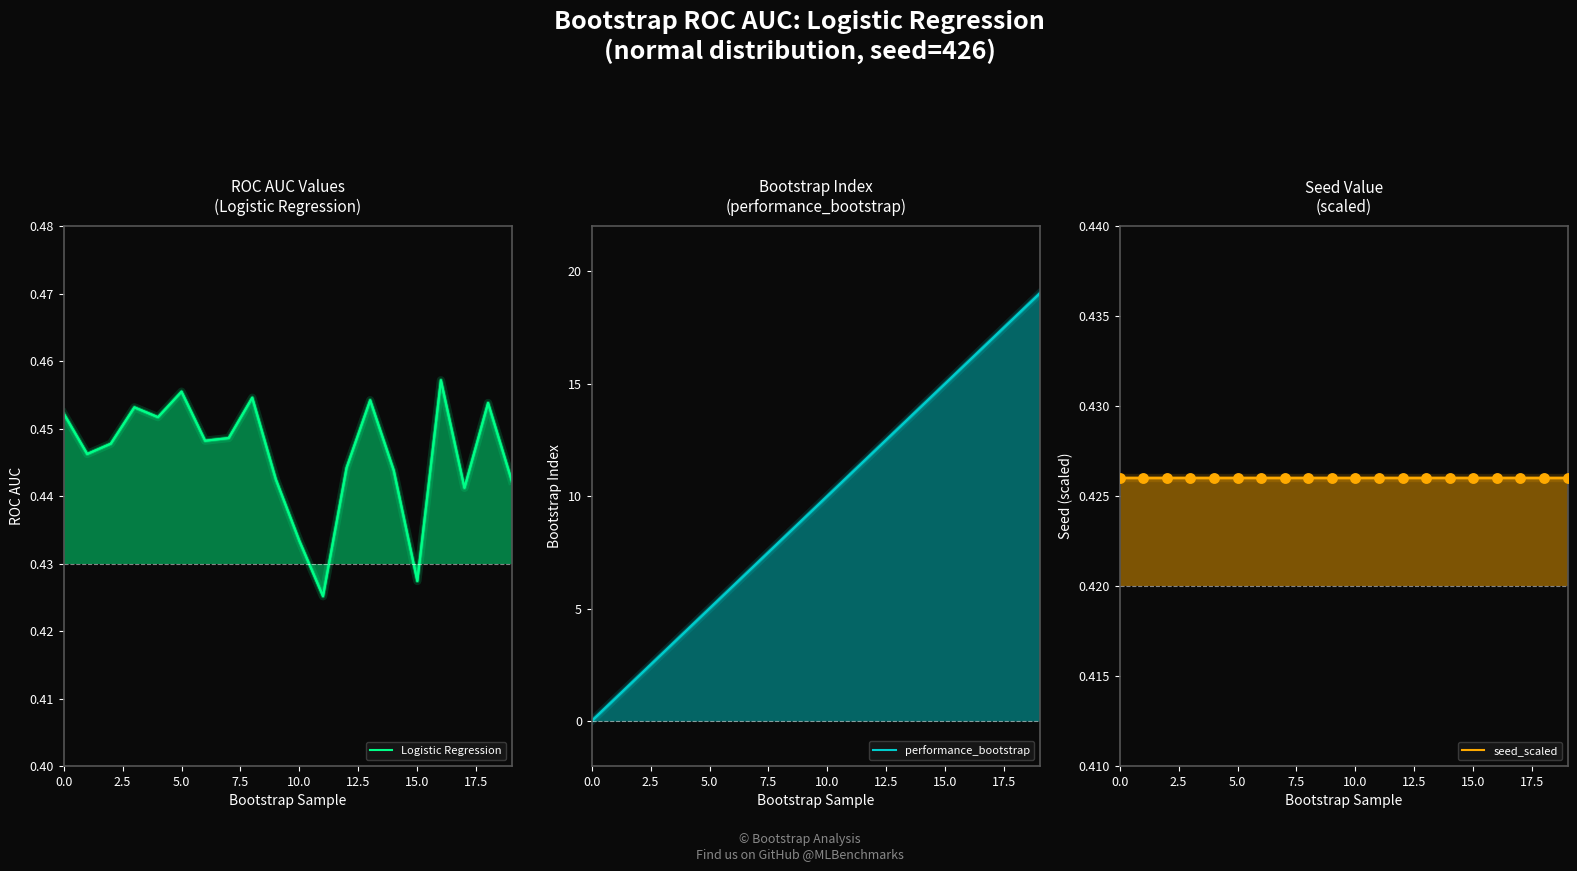

Which series has the largest total across all categories?

performance_bootstrap